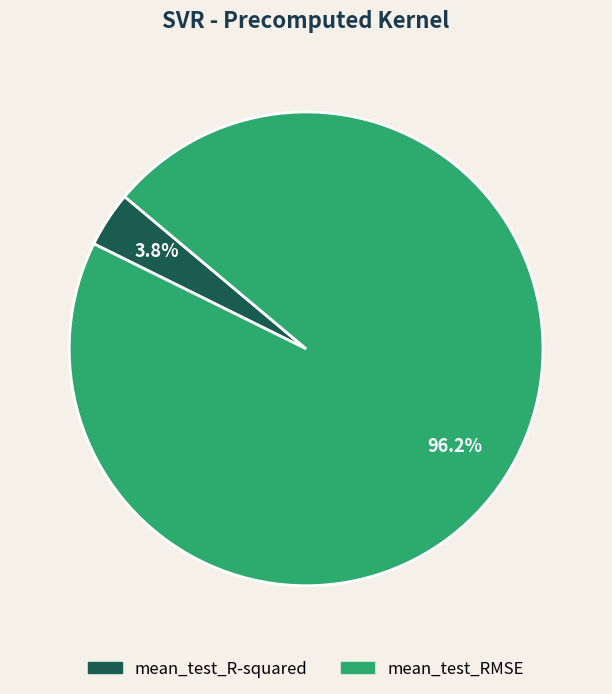

What percentage do mean_test_R-squared and mean_test_RMSE together represent?

100.0%